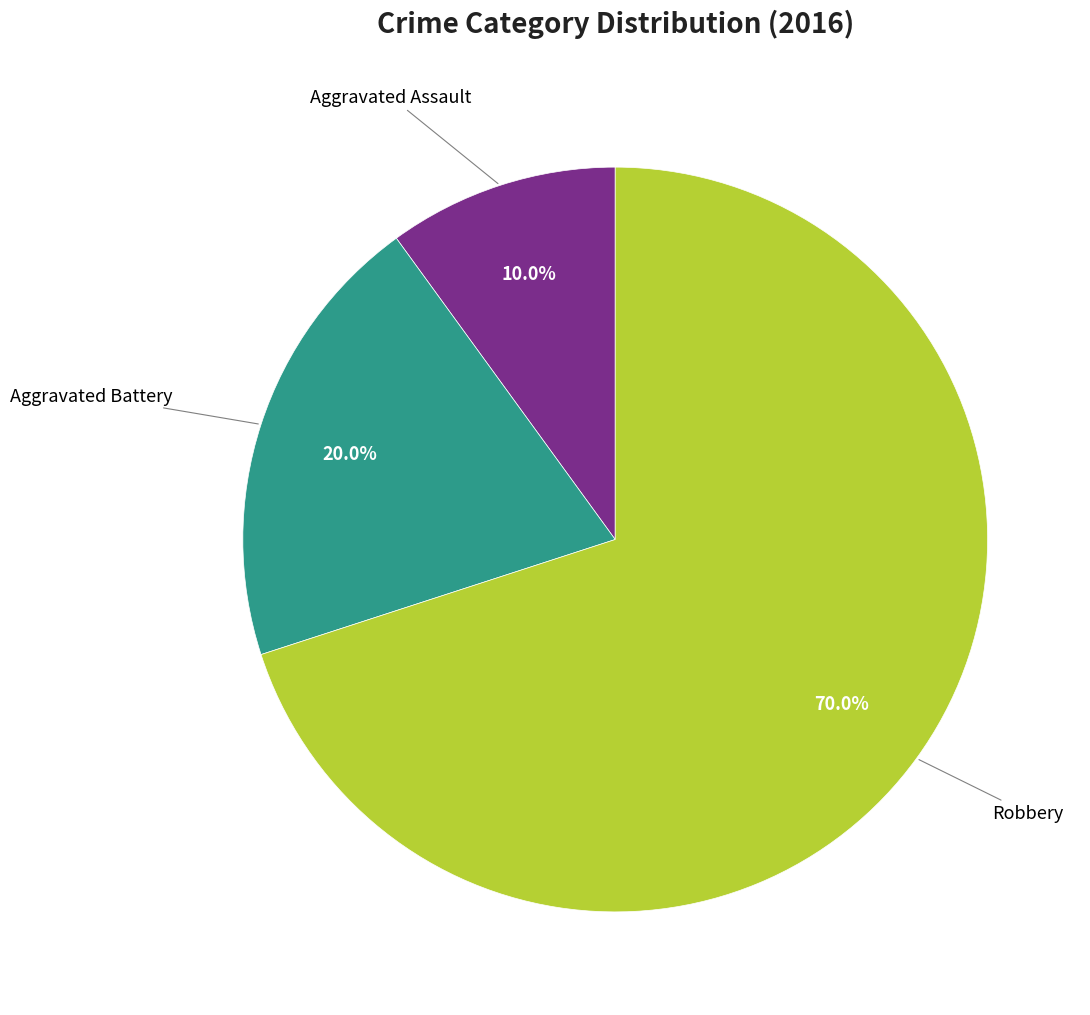

Is there a majority slice in this chart?

Yes